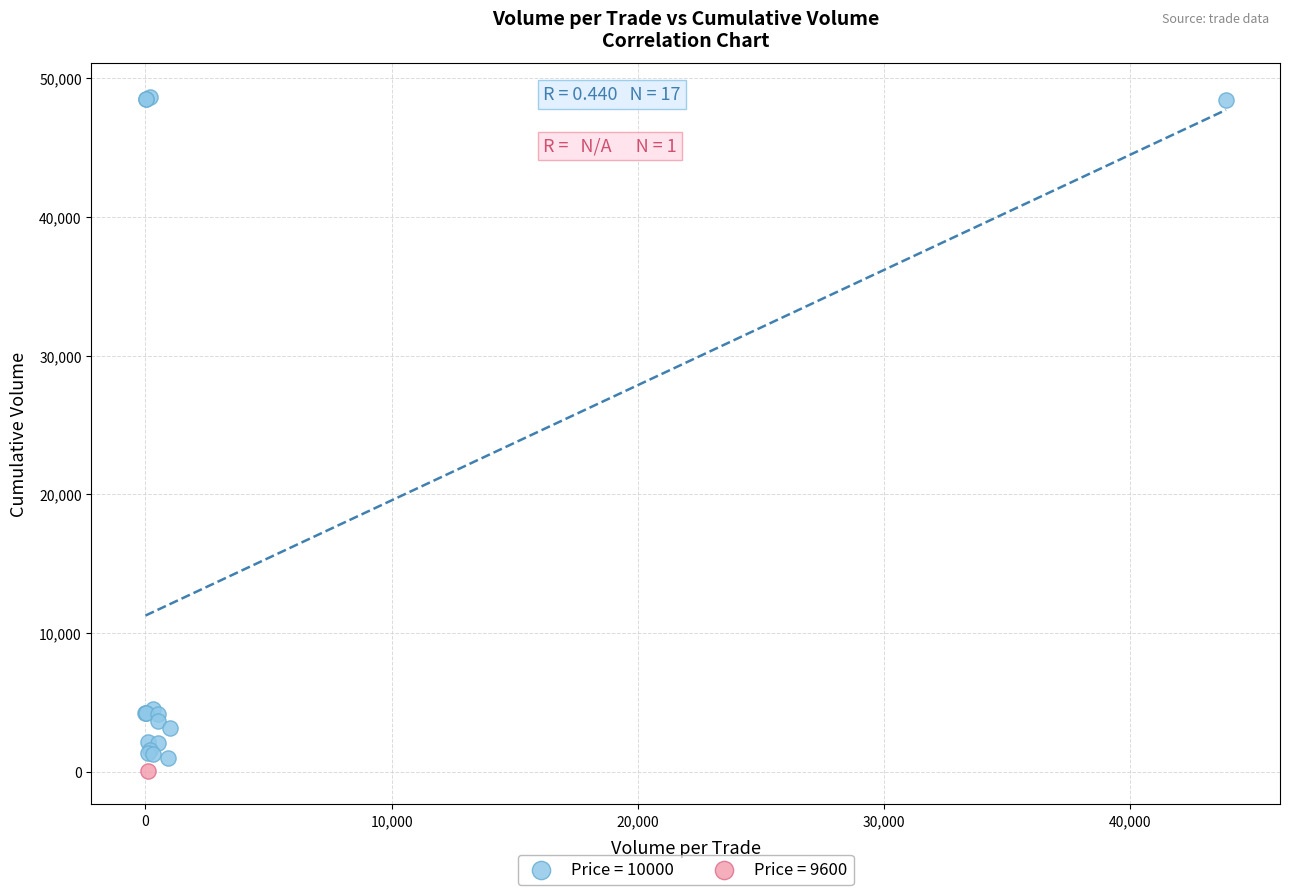

What are all the series names shown in the legend?

Price = 10000, Price = 9600